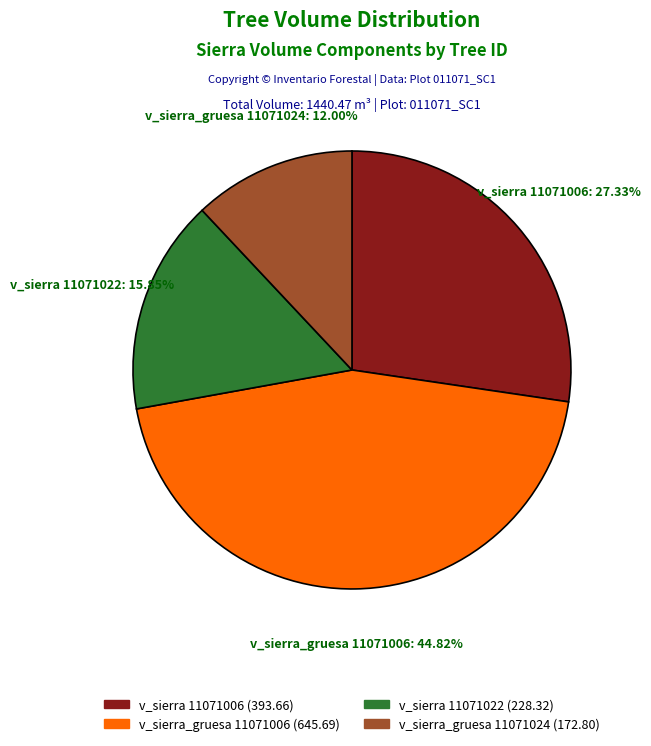

Does any single category account for the majority?

No